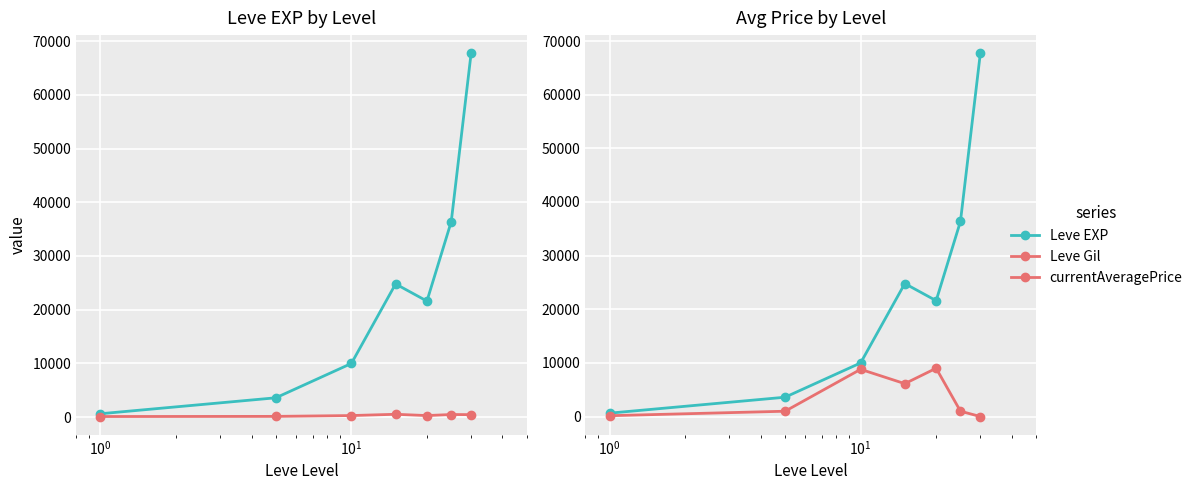

The currentAveragePrice series shows 8288.9 at $\mathdefault{10^{1}}$. True or false?

False